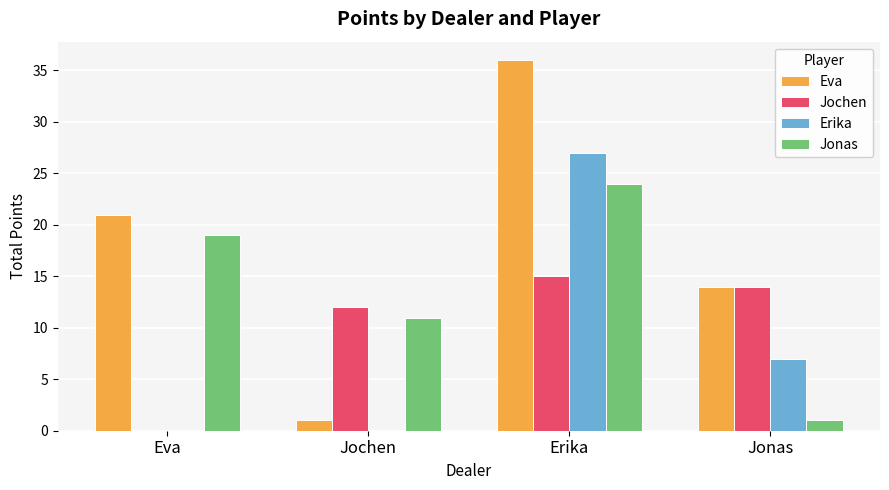

What is the sum of the Eva values at Jonas and Eva?

35